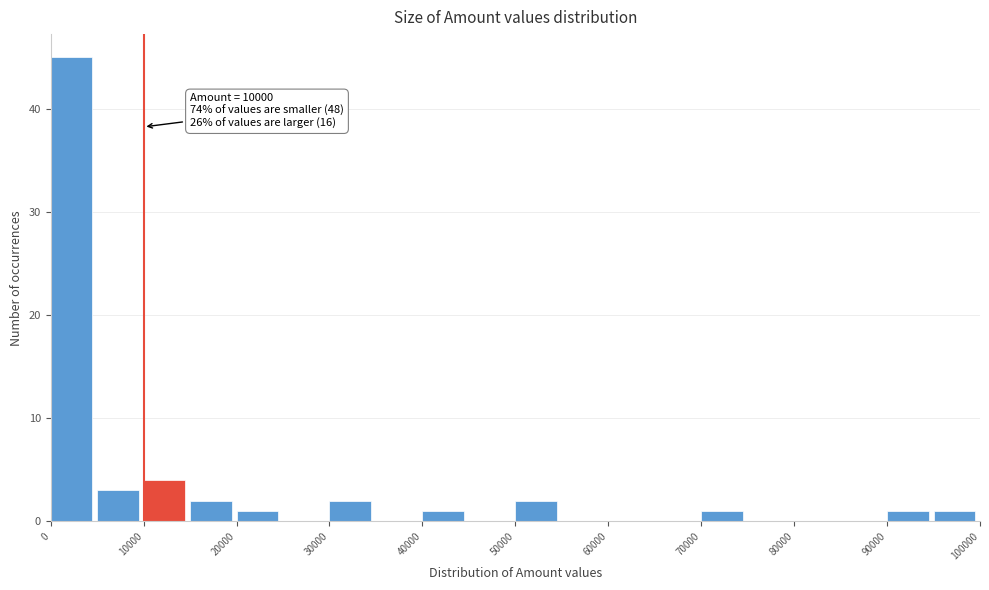

Over which range of the x-axis is the bar tallest?

0 to 5000